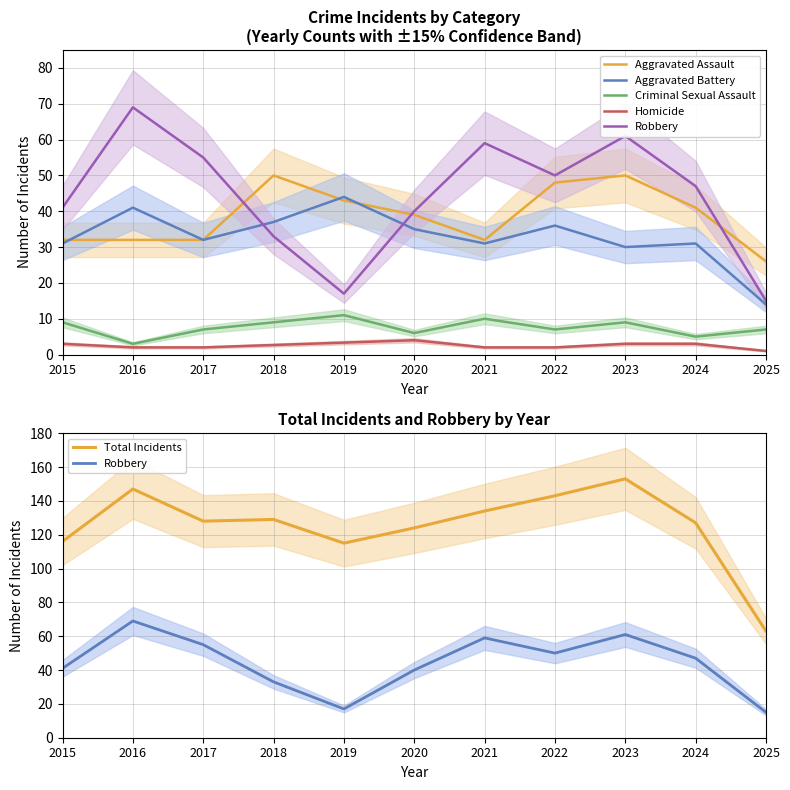

Rank the categories by Homicide value from lowest to highest.

2025, 2016, 2017, 2021, 2022, 2018, 2015, 2023, 2024, 2019, 2020